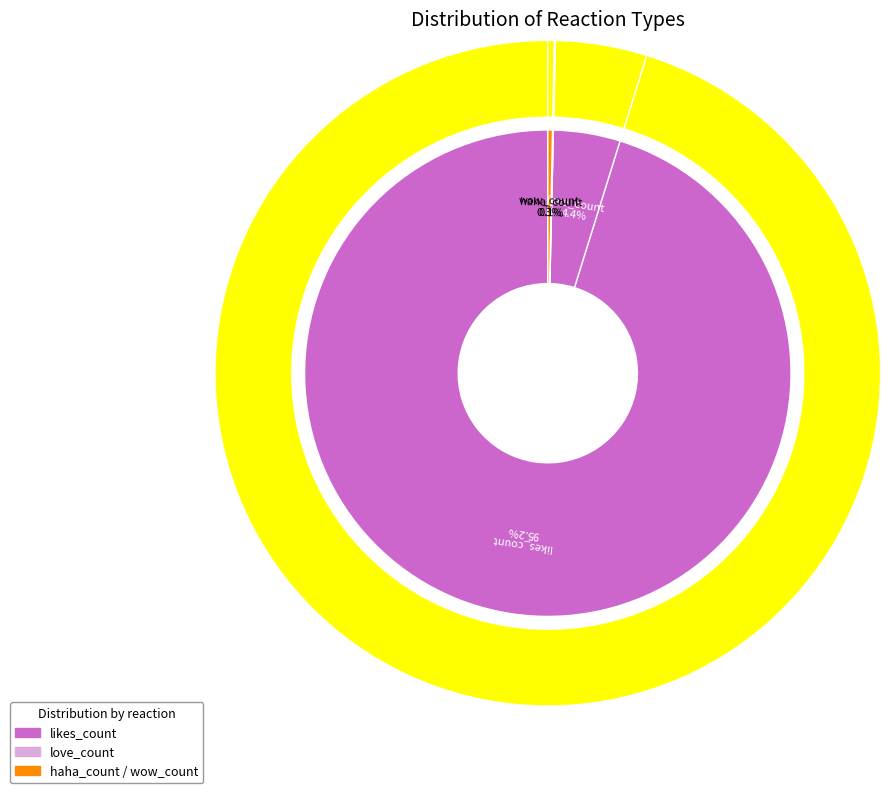

Is likes_count the majority of the pie?

Yes